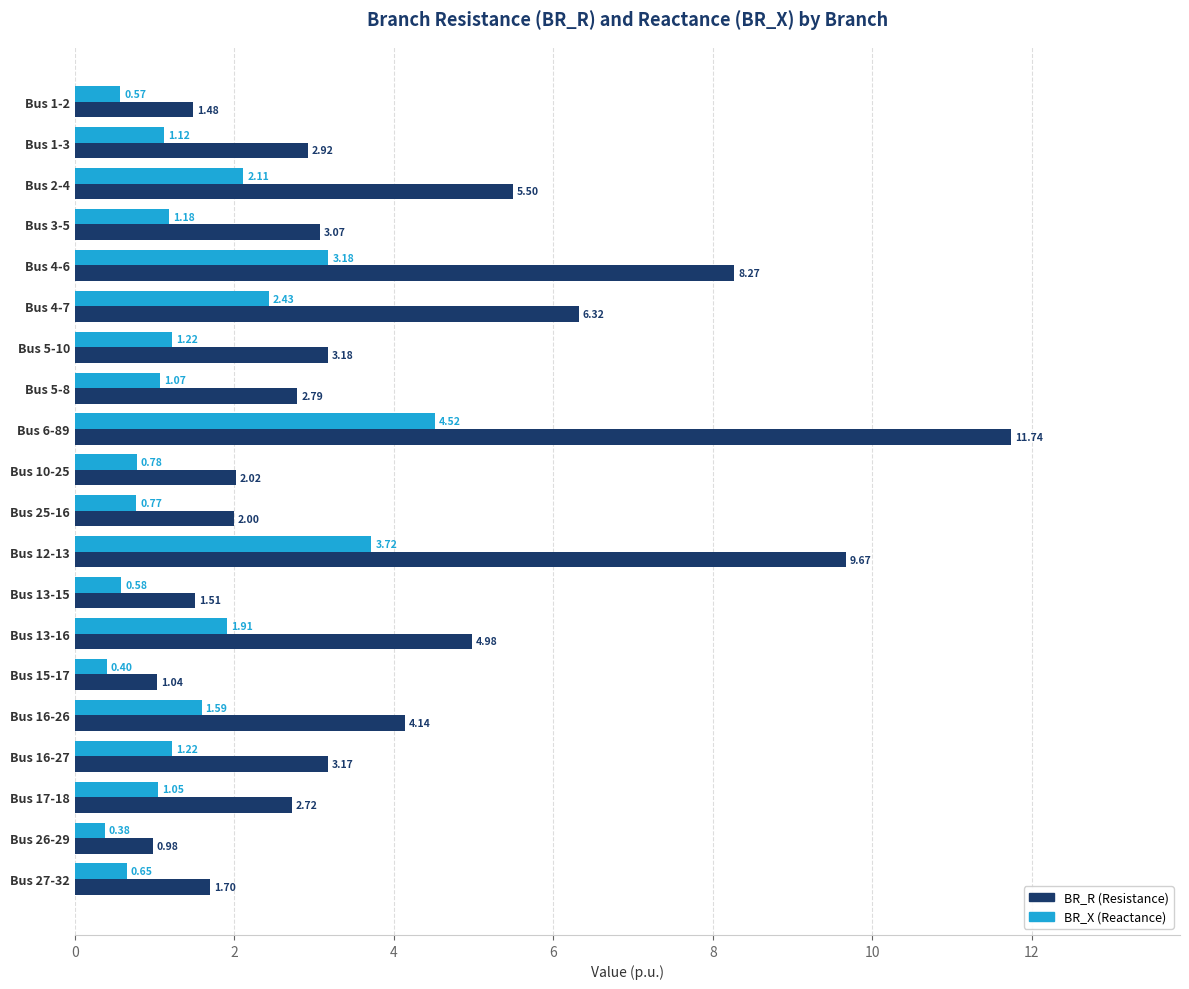

What is the sum of all BR_X (Reactance) values?

30.5